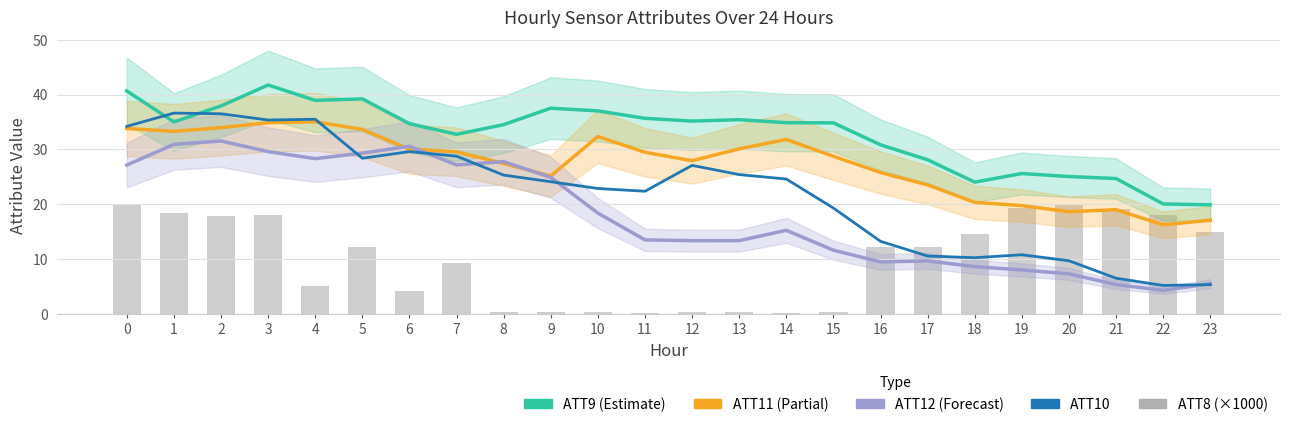

Rank the series by their maximum value, from lowest to highest.

ATT8 (×1000), ATT12, ATT11, ATT10, ATT9